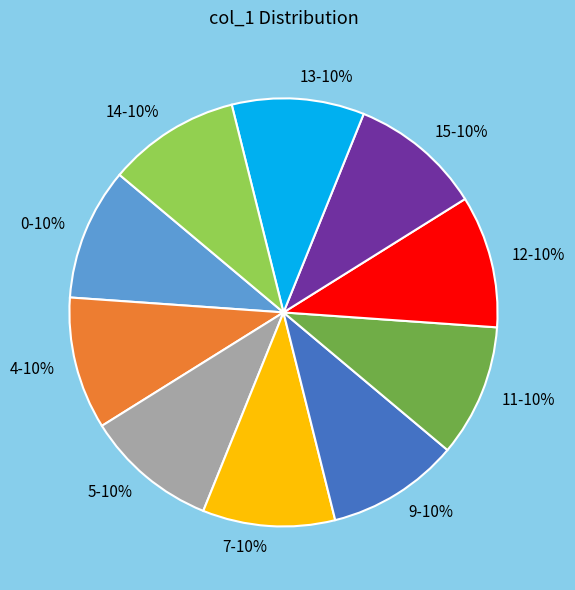

To the nearest percent, what is the average slice percentage?

10%